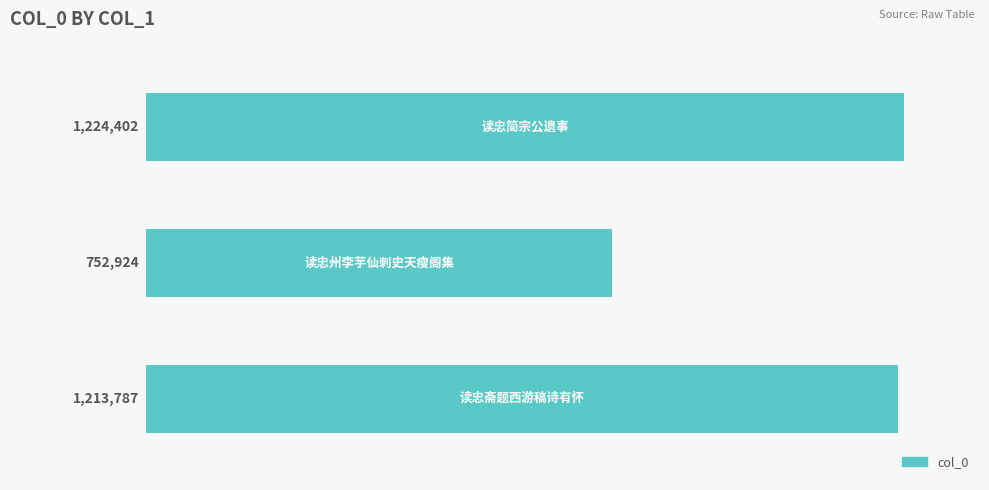

What is the greatest value displayed?

1224402